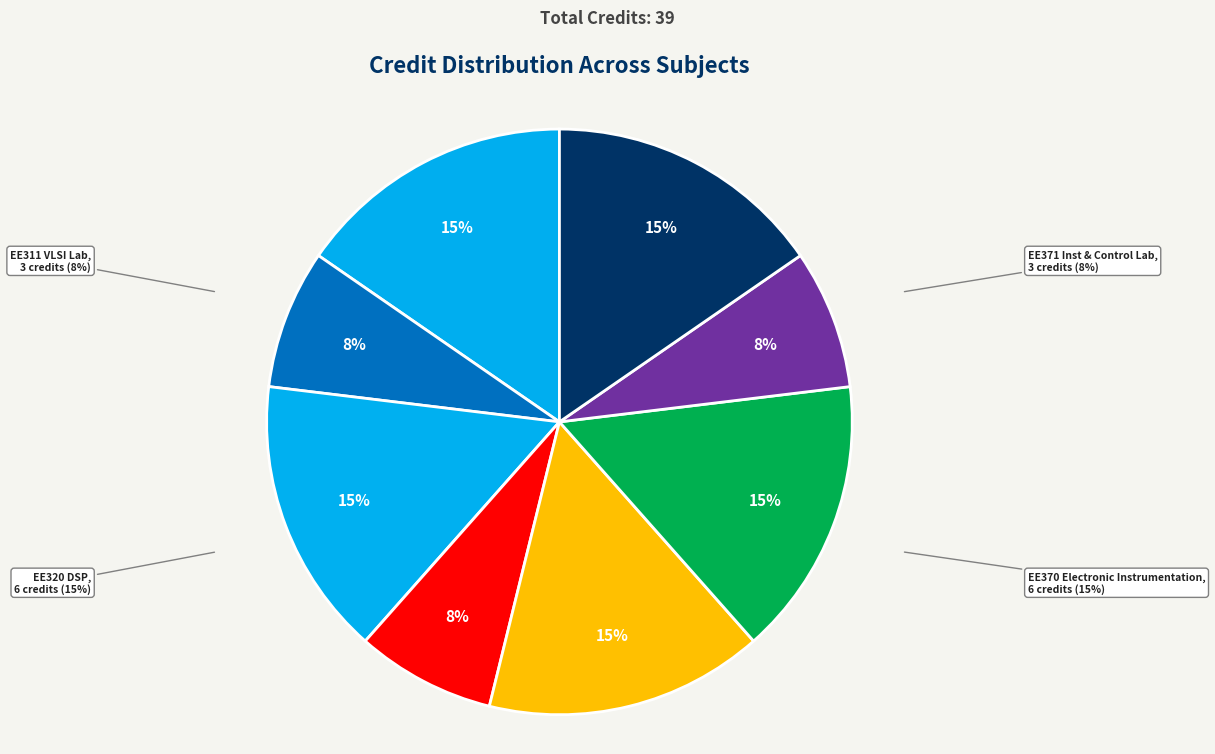

Which has a higher value, EE380 Electrical Power Systems or EE310 Introduction to VLSI Design?

EE380 Electrical Power Systems